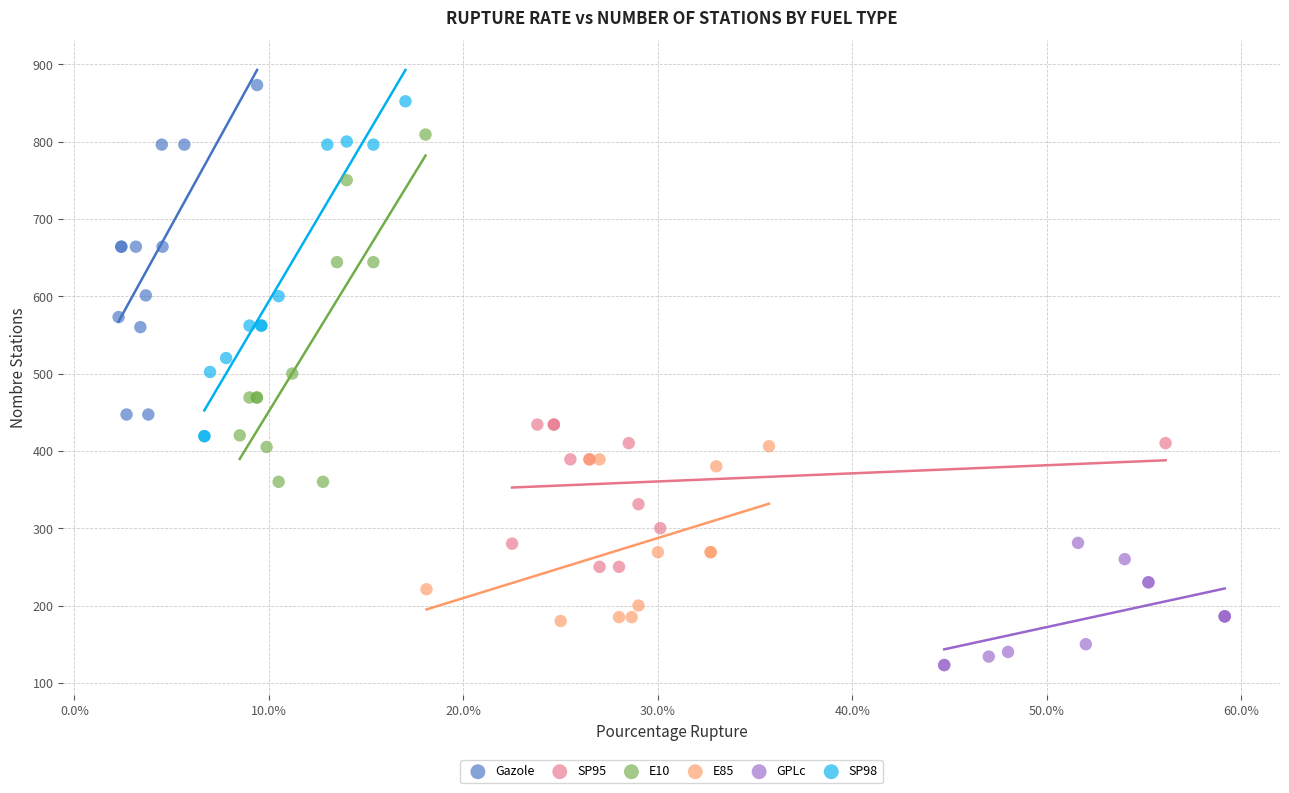

Which series reaches the minimum Y coordinate?

GPLc